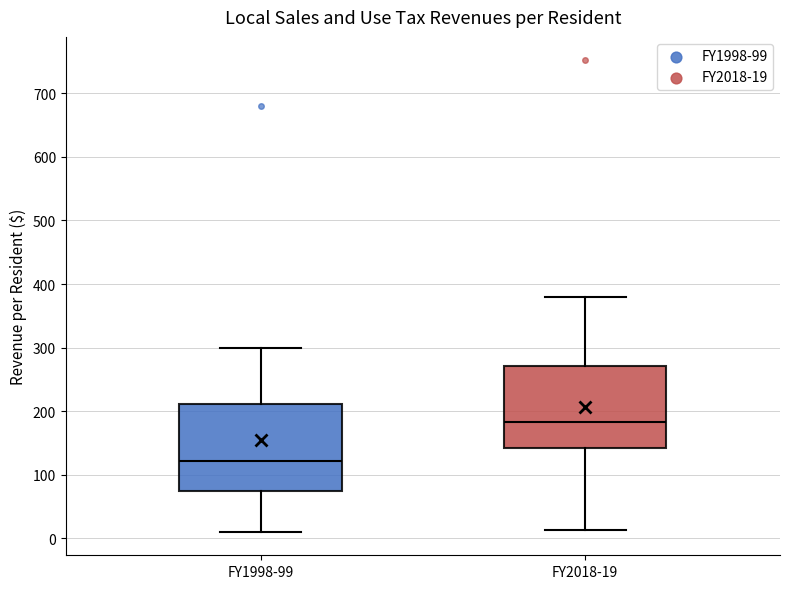

Reading left to right, transcribe this box plot: for each box, give where its median line is, the range the box spans, and where its two whiskers end, as read against the y-axis. The values are not printed on the chart, so give them approximately, as read against the axis.

FY1998-99: median 120, box 70 to 210, whiskers 10 to 300
FY2018-19: median 180, box 140 to 270, whiskers 10 to 380